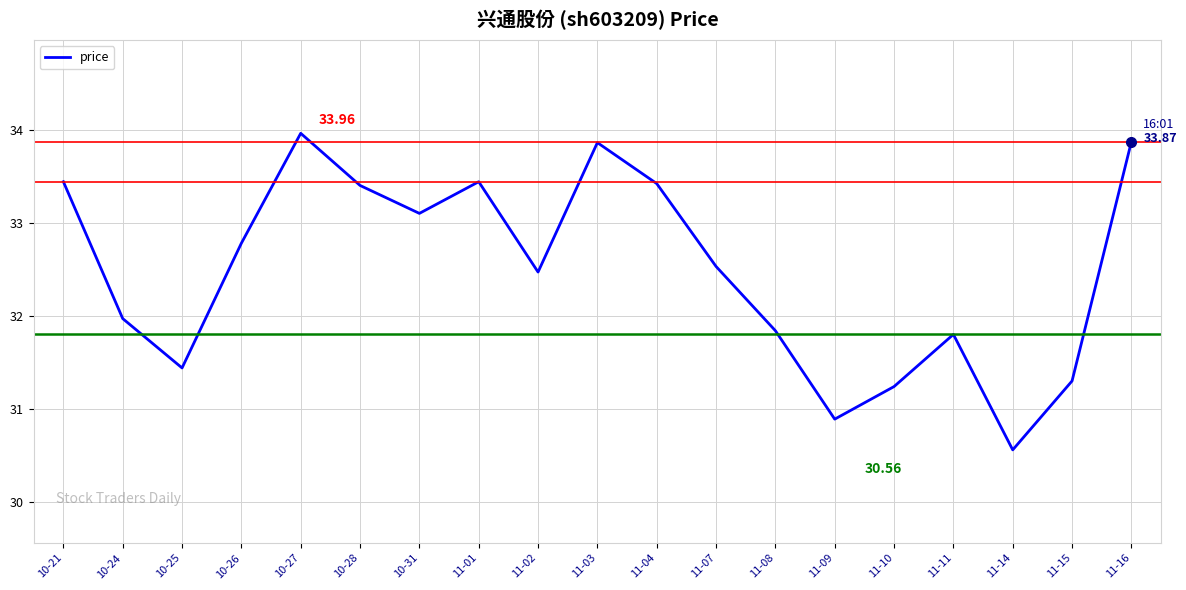

Is it true that the value at 11-14 is 13.8?

False